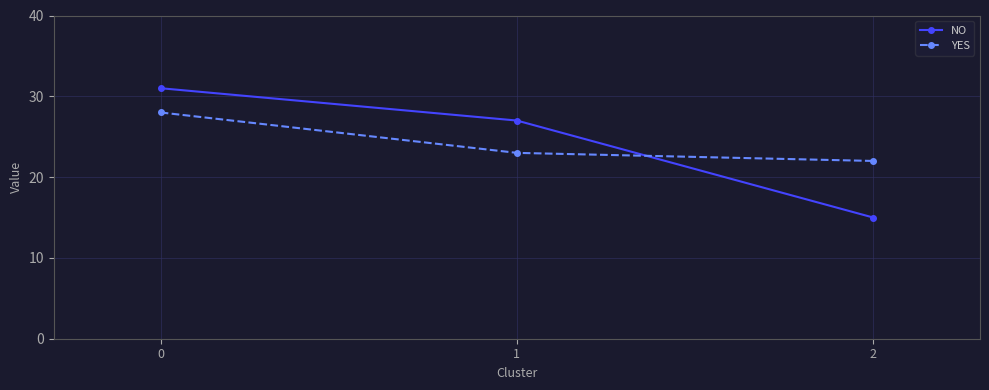

Reading left to right, what are all the values shown in this chart?

NO: 31	27	15
YES: 28	23	22